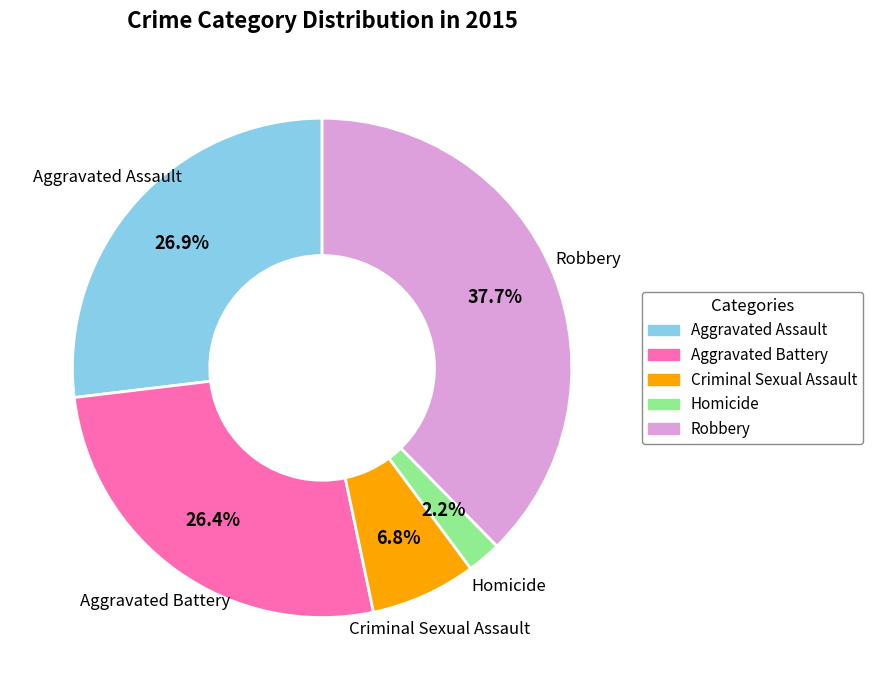

To the nearest percent, what is the combined percentage of Aggravated Assault and Robbery?

65%